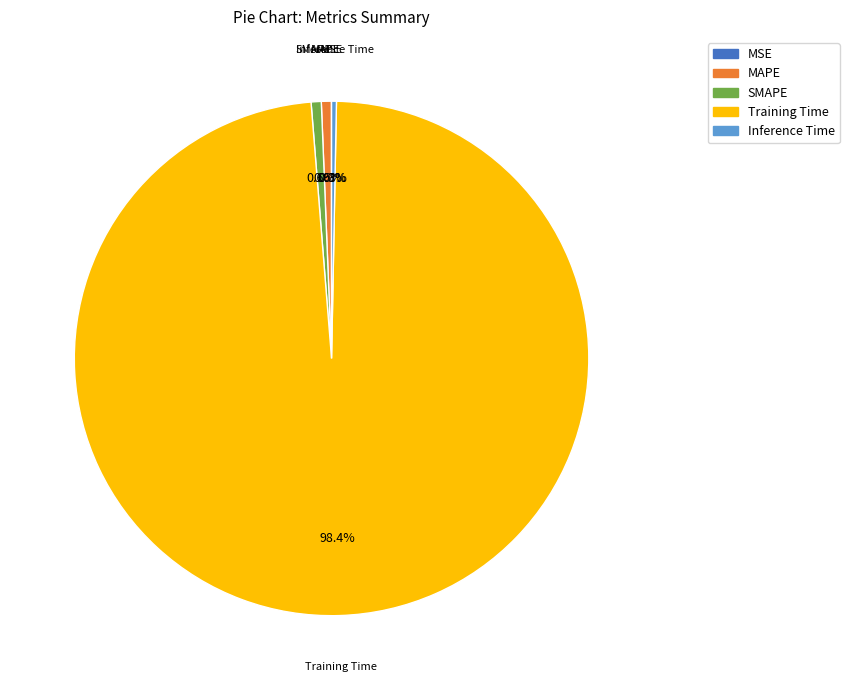

To the nearest percent, what portion does Training Time represent?

98%